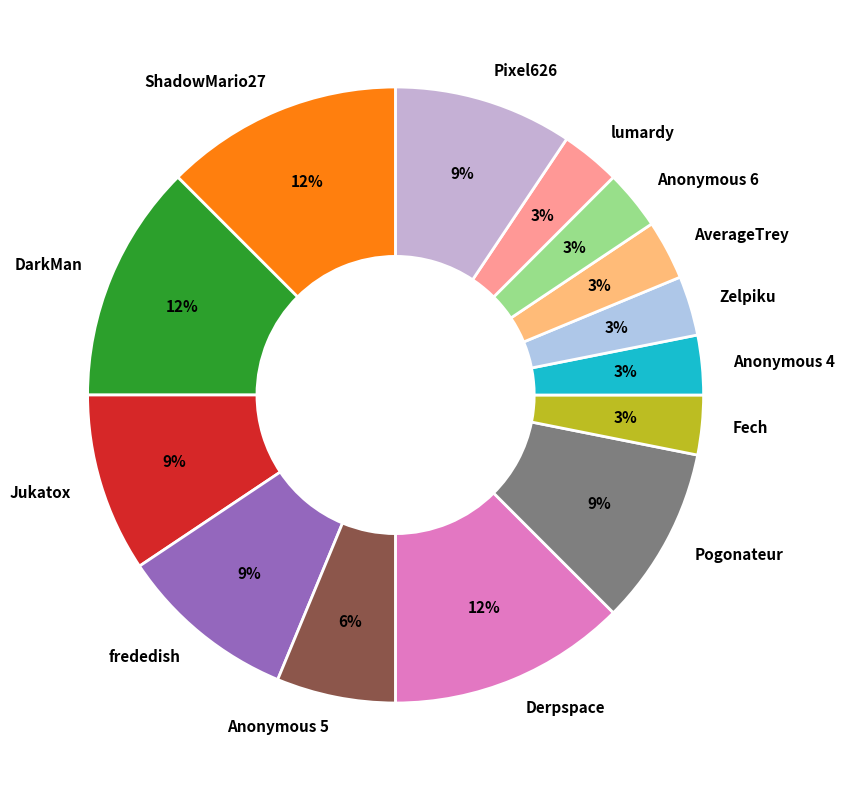

Is there a majority slice in this chart?

No